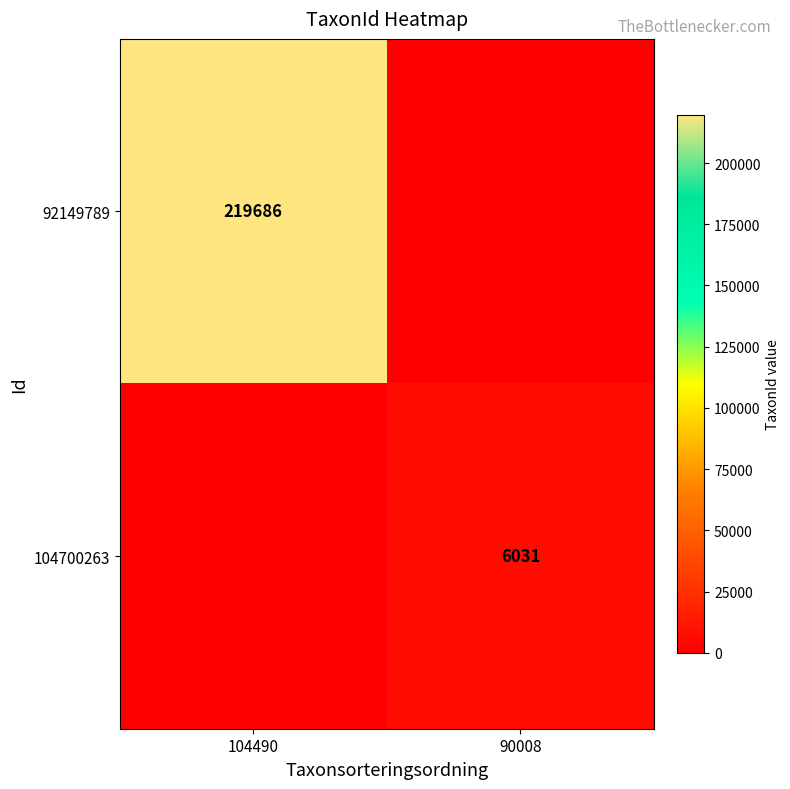

True or false: 92149789 has a value of 127368 at 104490.

False